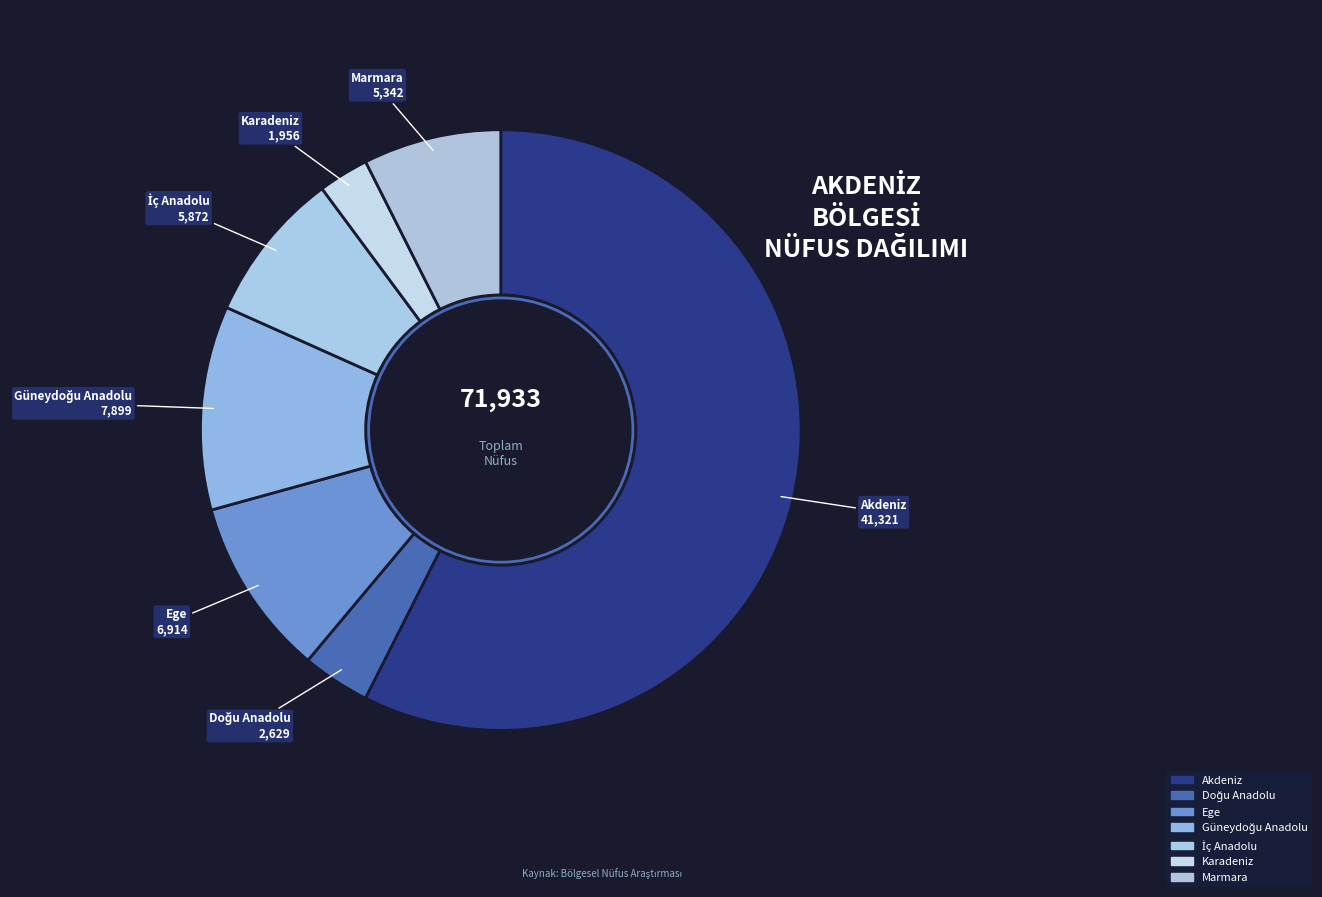

Do Ege and Marmara together represent more than half of the pie?

No